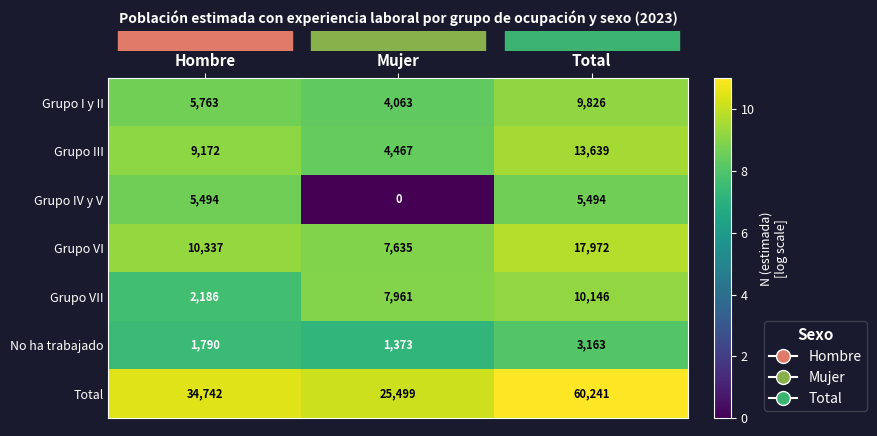

What is the approximate value of Grupo IV y V at Hombre, to the nearest 100?

5500